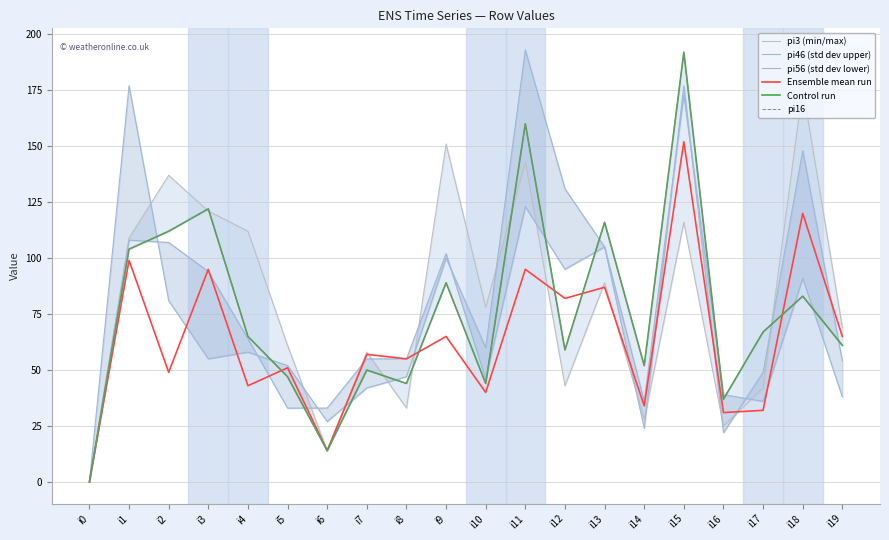

True or false: pi46 (std dev upper) has more than 2 interior local peaks.

True